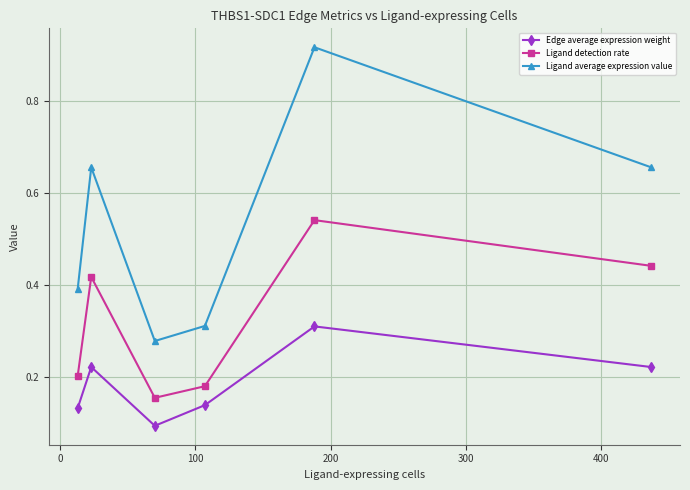

True or false: Edge average expression weight and Ligand detection rate intersect in this chart.

False